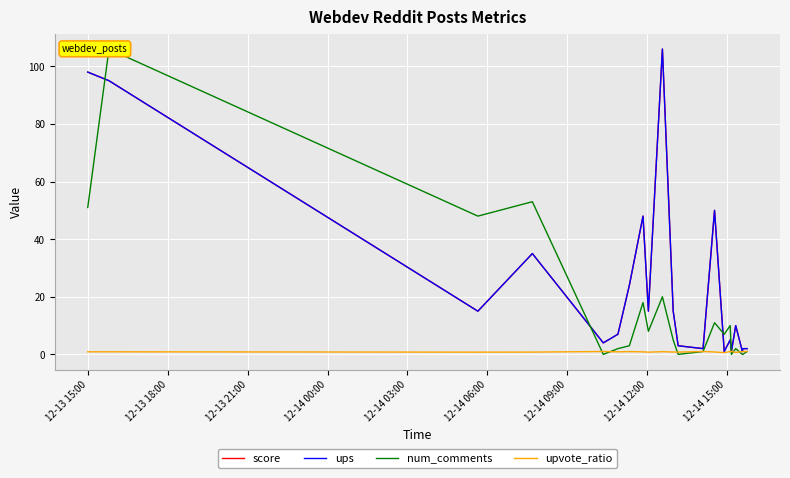

True or false: num_comments has a value of 16.5 at 13.

False